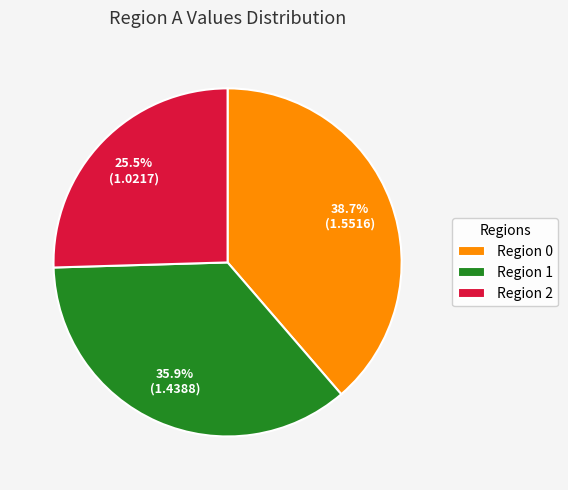

How many slices are in this pie chart?

3